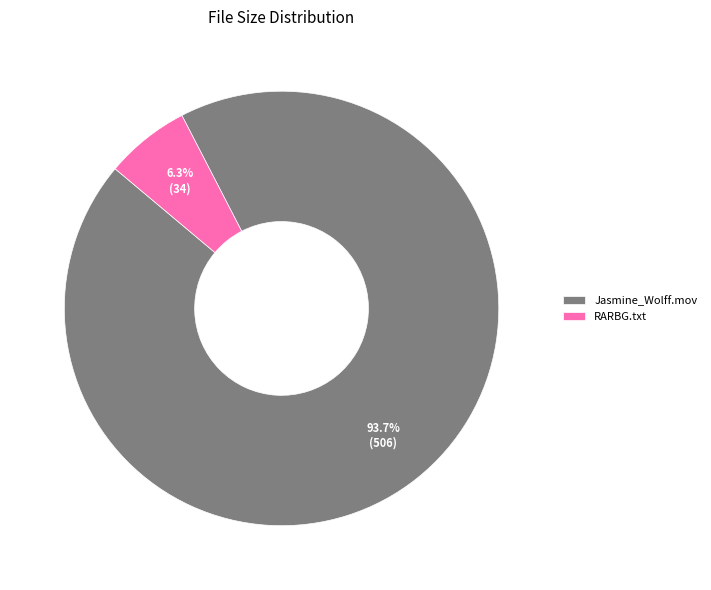

What is the largest slice in the pie chart?

Jasmine_Wolff.mov